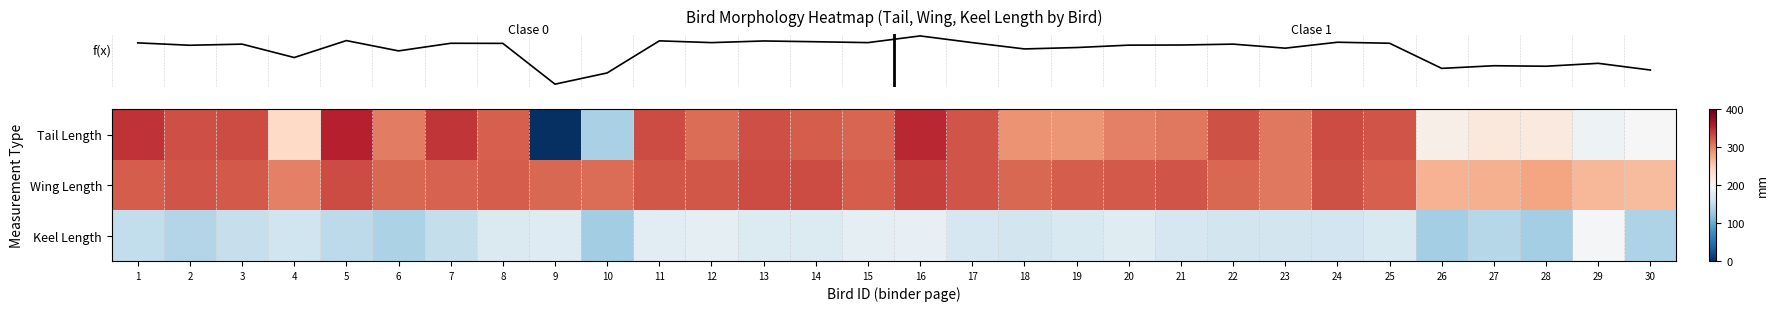

Which series has the largest total across all categories?

row_1